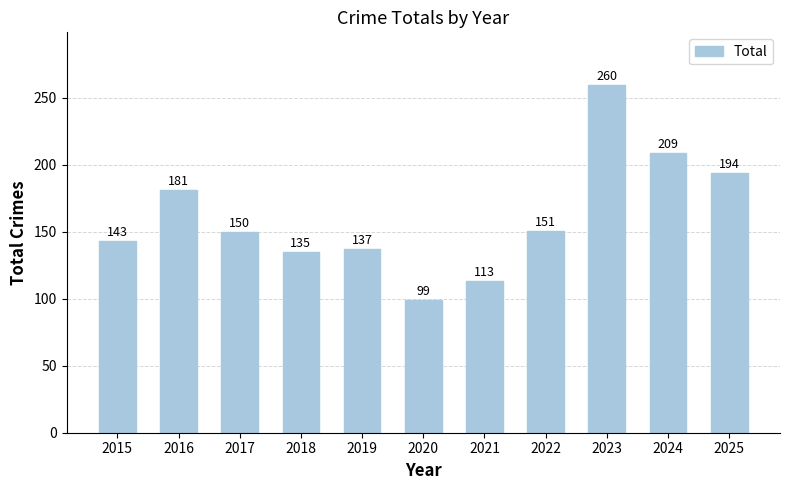

Is it true that the value at 2015 is 143?

True